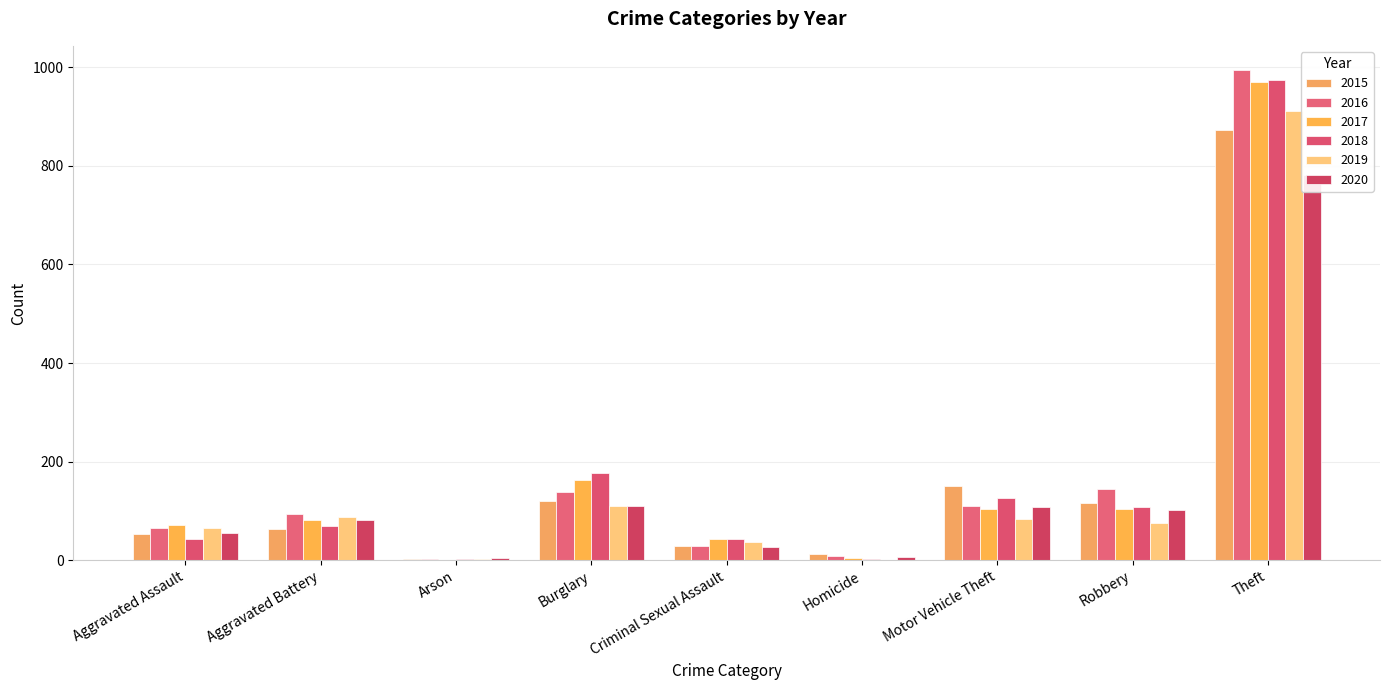

Is the value of 2017 at Homicide greater than the value of 2015 at Theft?

No